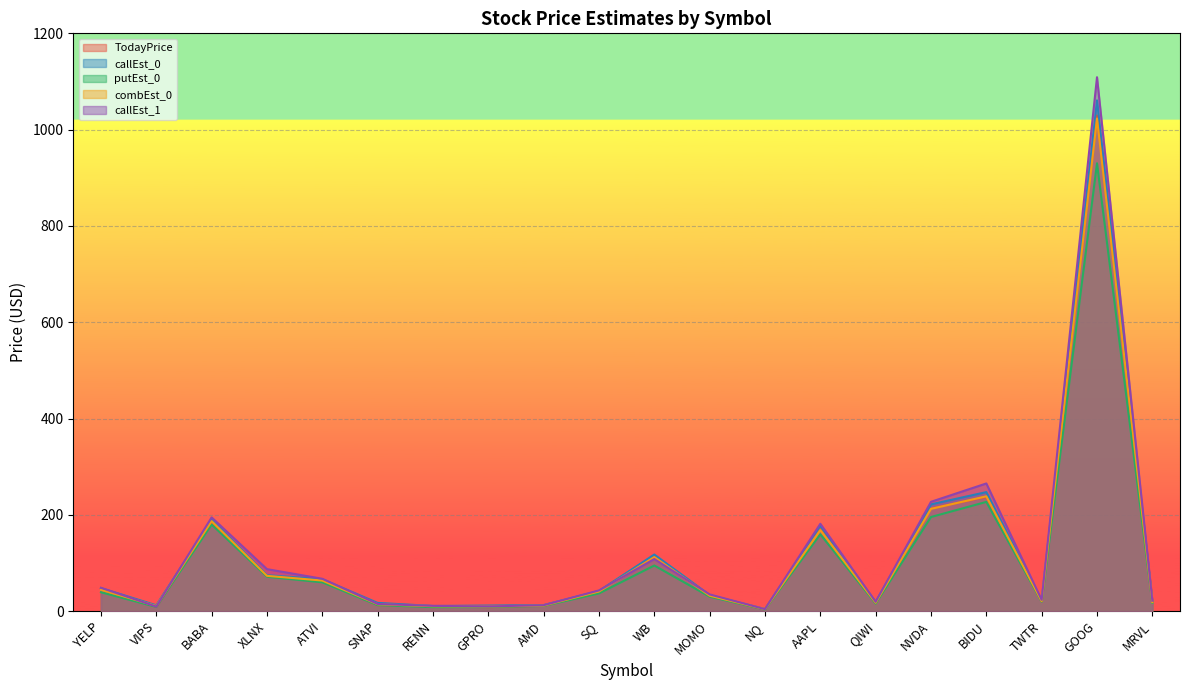

What is the label of the 7th point from the right?

AAPL